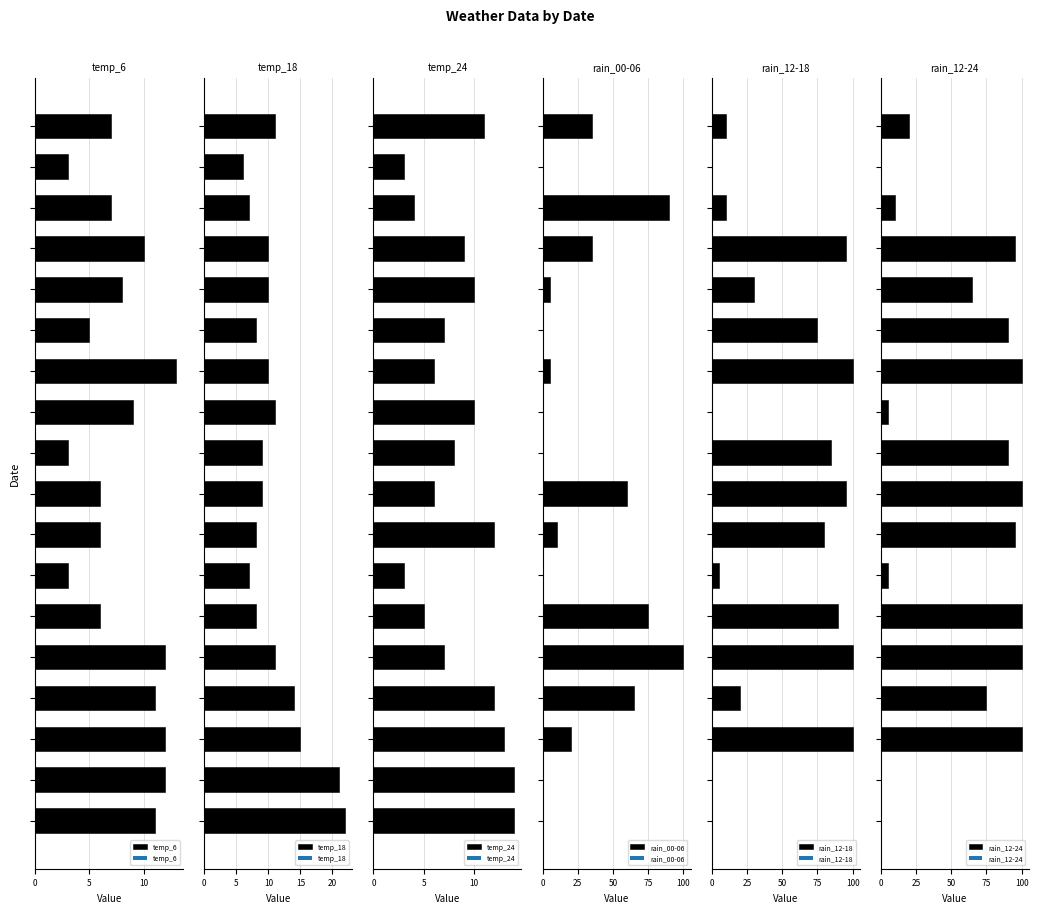

Does the chart contain stacked bars?

No